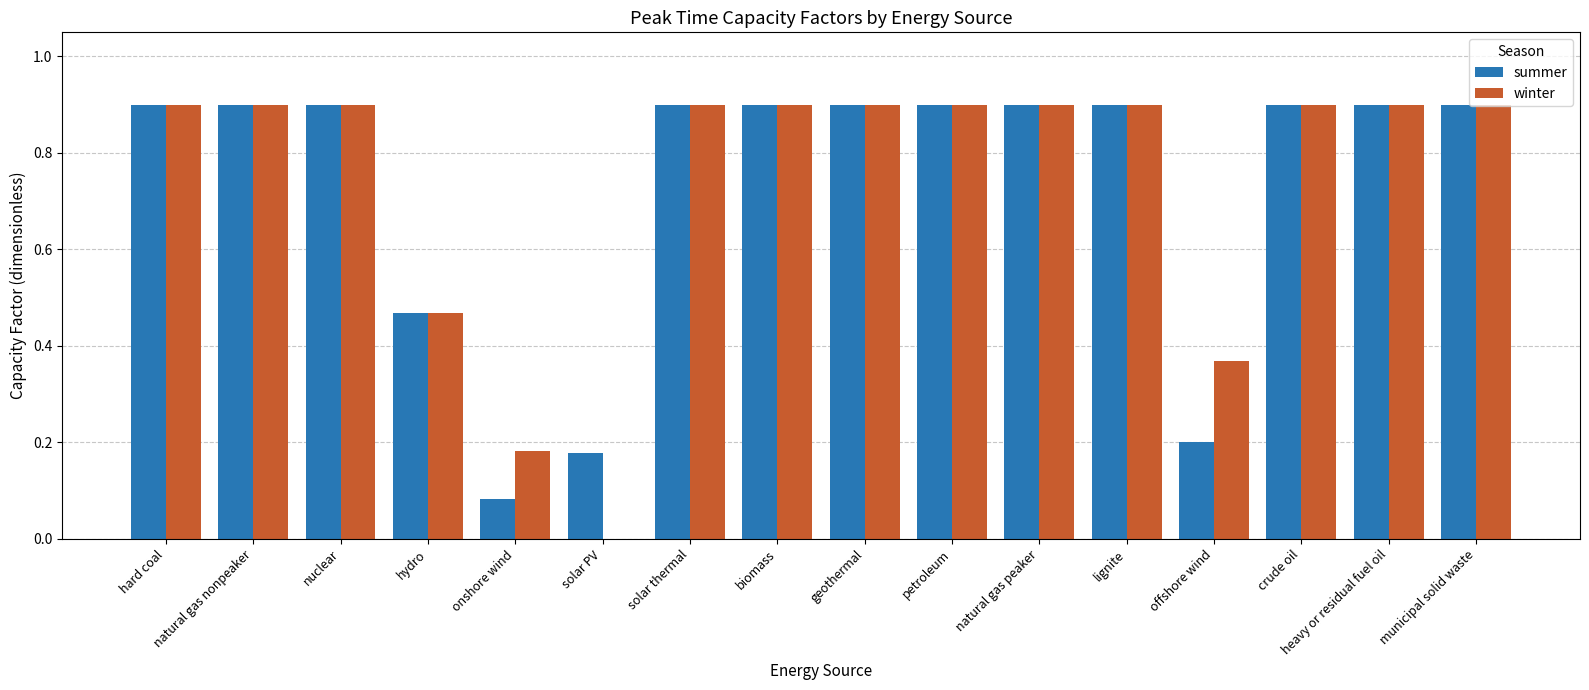

What is the total value across all series at heavy or residual fuel oil?

1.8